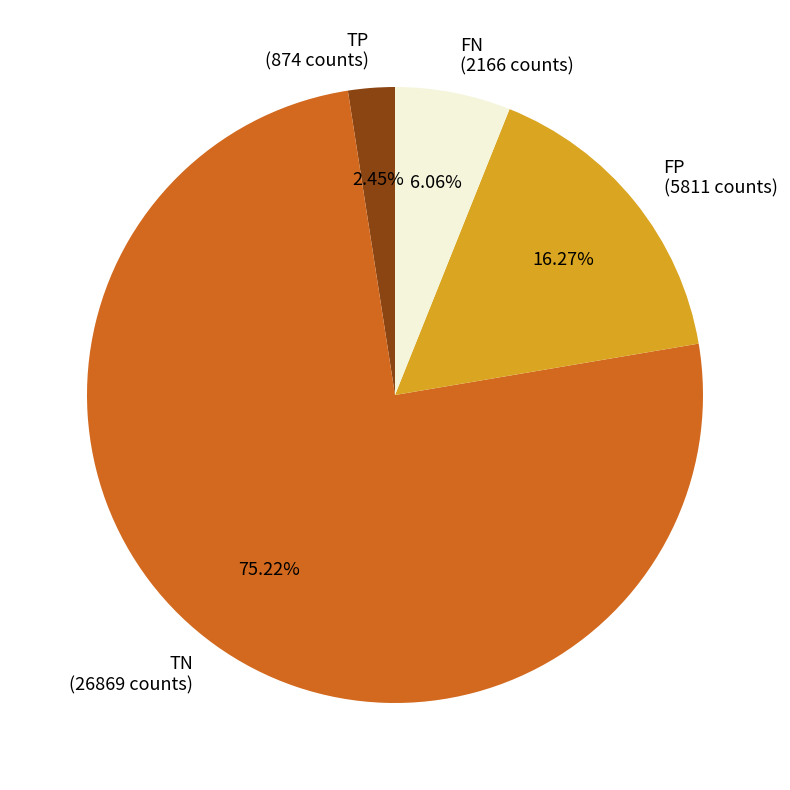

Which has a higher value, FP (5811 counts) or FN (2166 counts)?

FP (5811 counts)